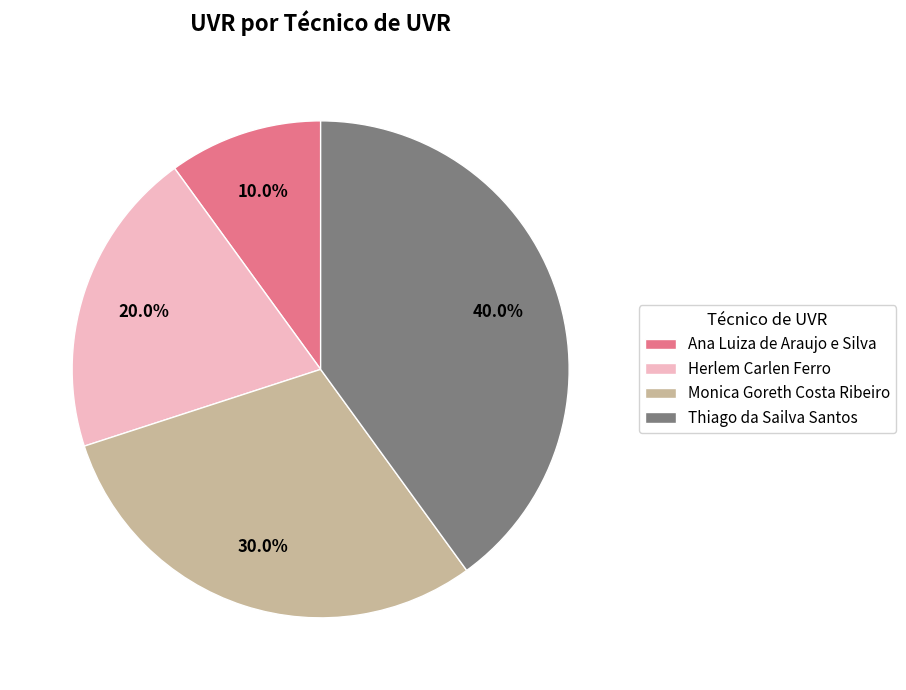

Count the number of slices in the pie.

4